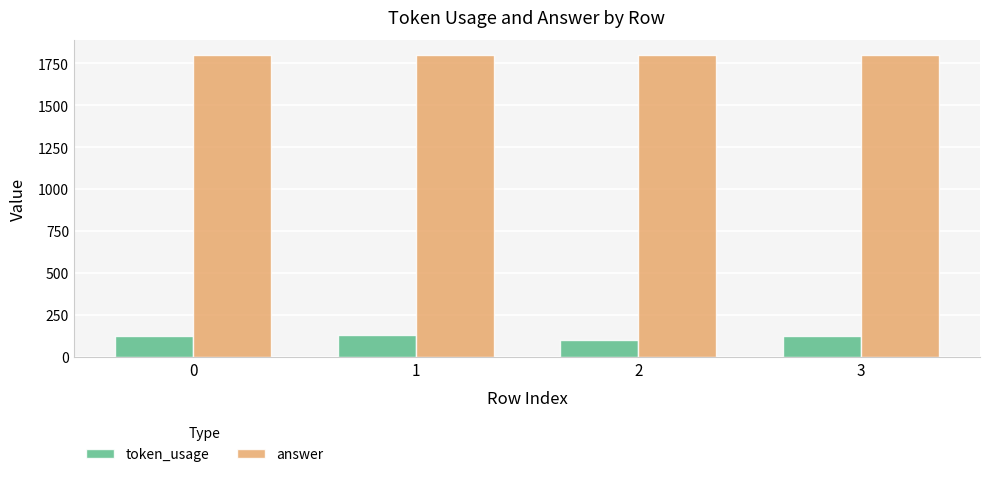

Count the number of categories in the chart.

4